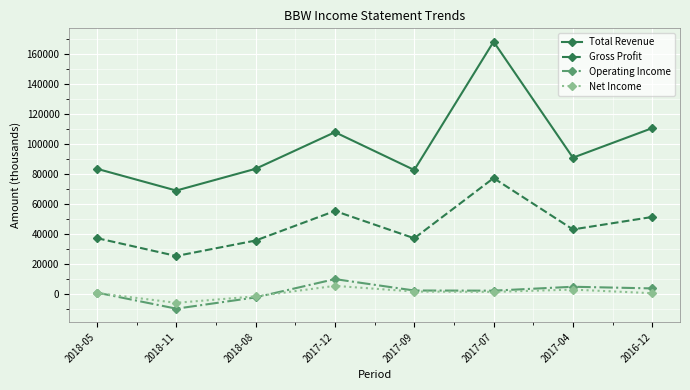

Which series changed the most between 2017-12 and 2017-09?

Total Revenue